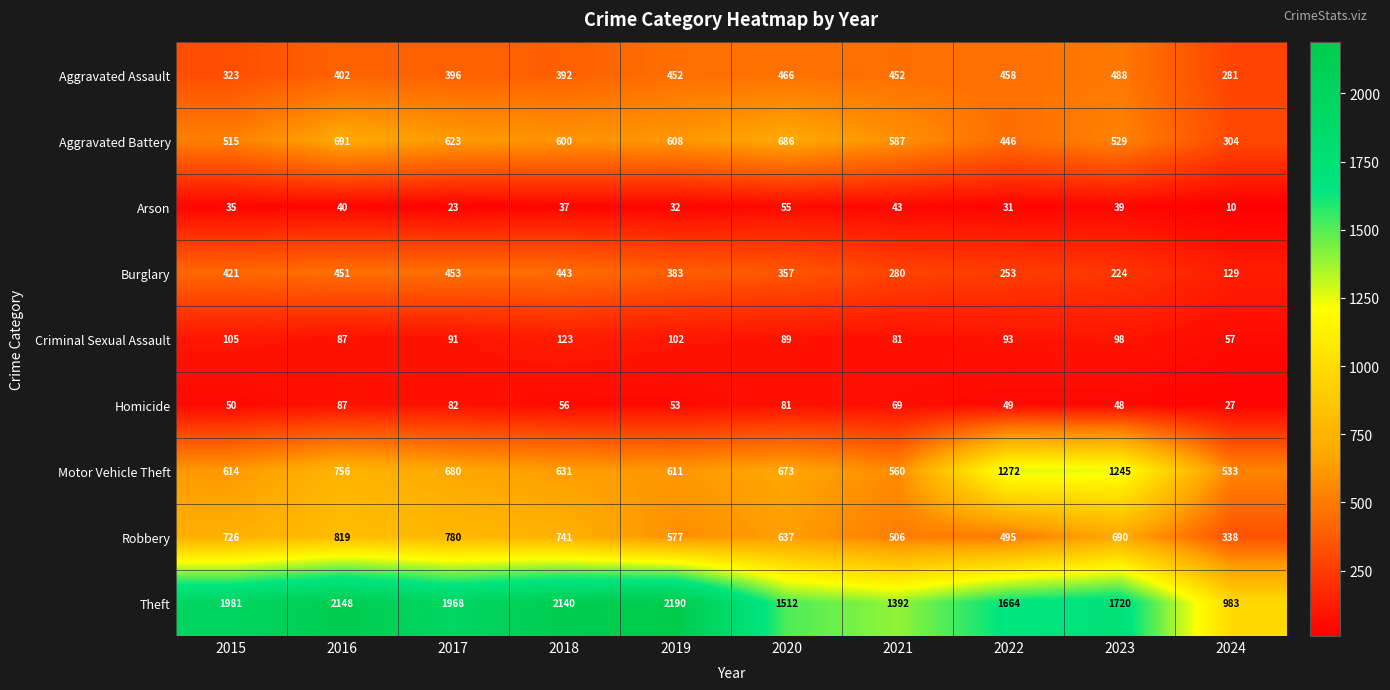

Read the Motor Vehicle Theft value at 2015.

614